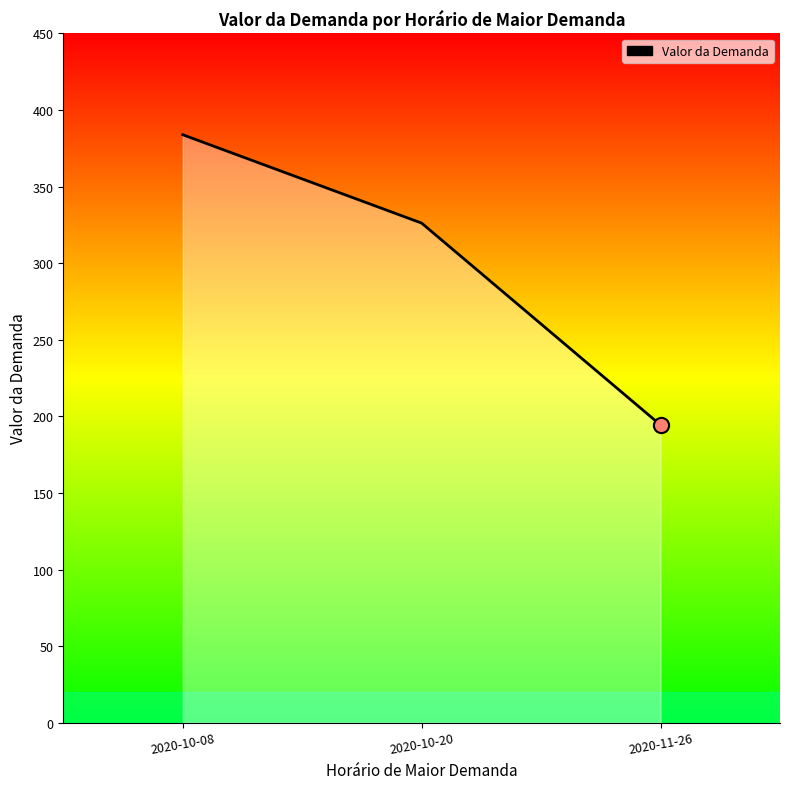

What is the change in value from 2020-10-08 to 2020-11-26?

-189.5